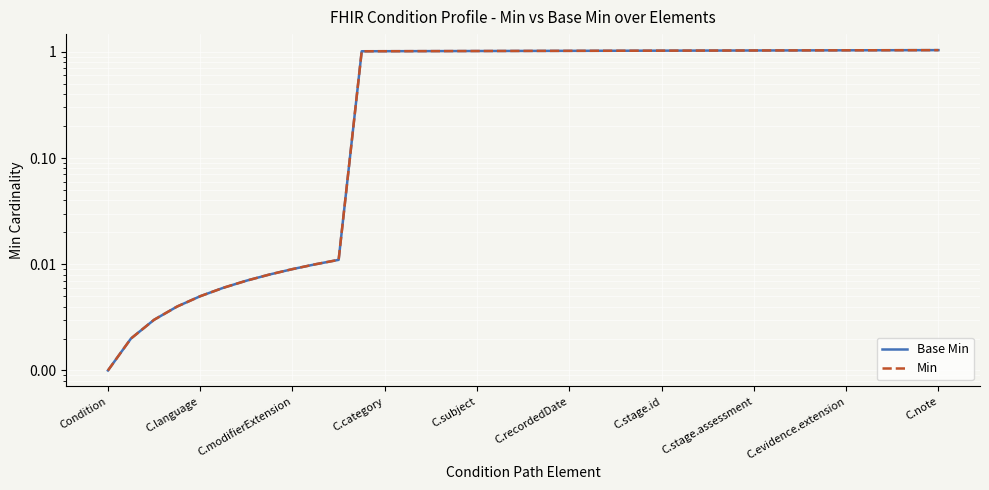

The Min series shows 1.0 at 11. True or false?

True